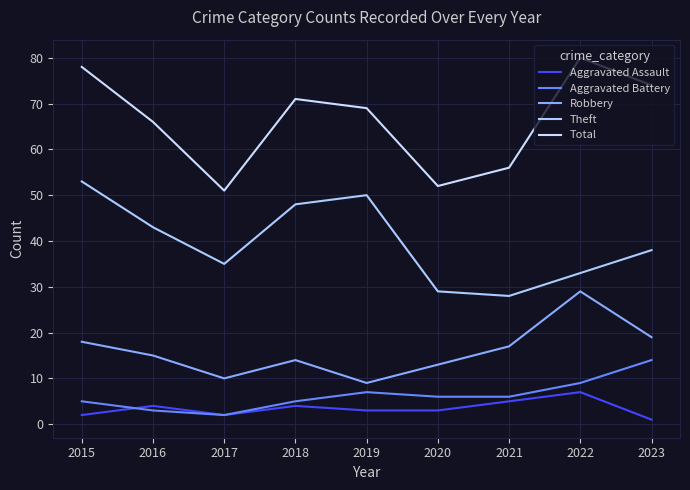

True or false: Theft and Aggravated Assault intersect in this chart.

False